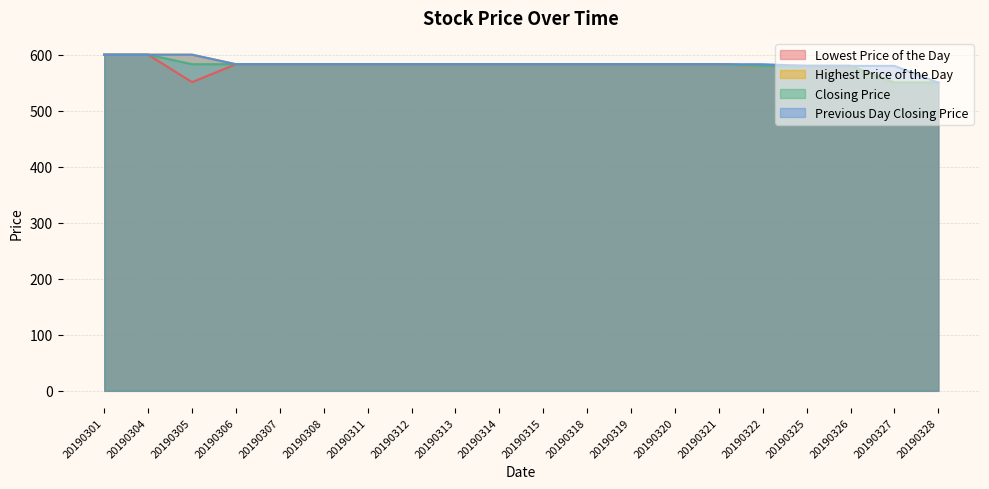

What is the average value of the Highest Price of the Day series?

582